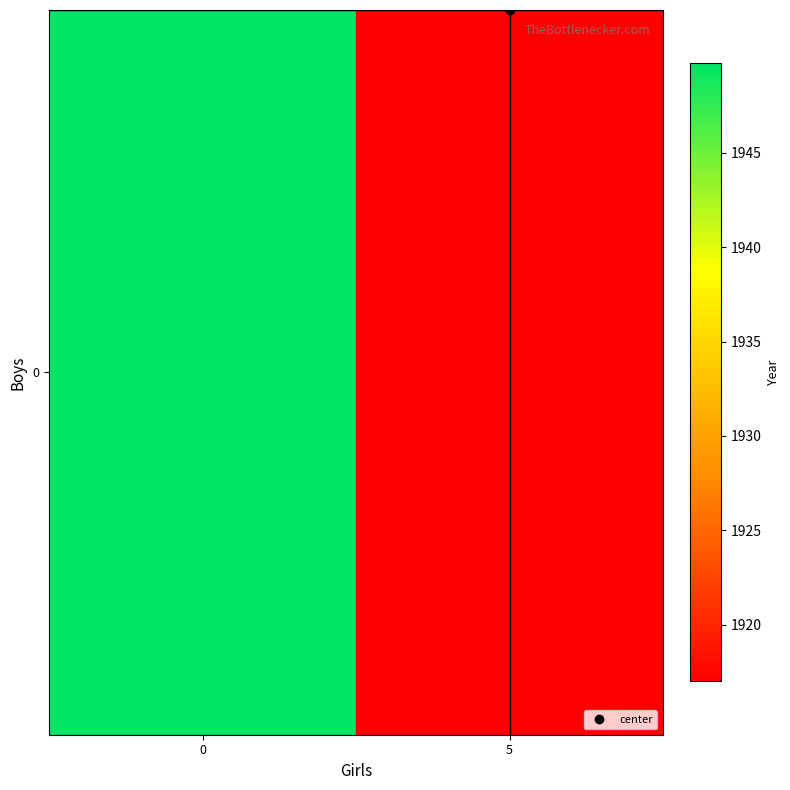

What is the difference between the values at 5 and 0?

32.7